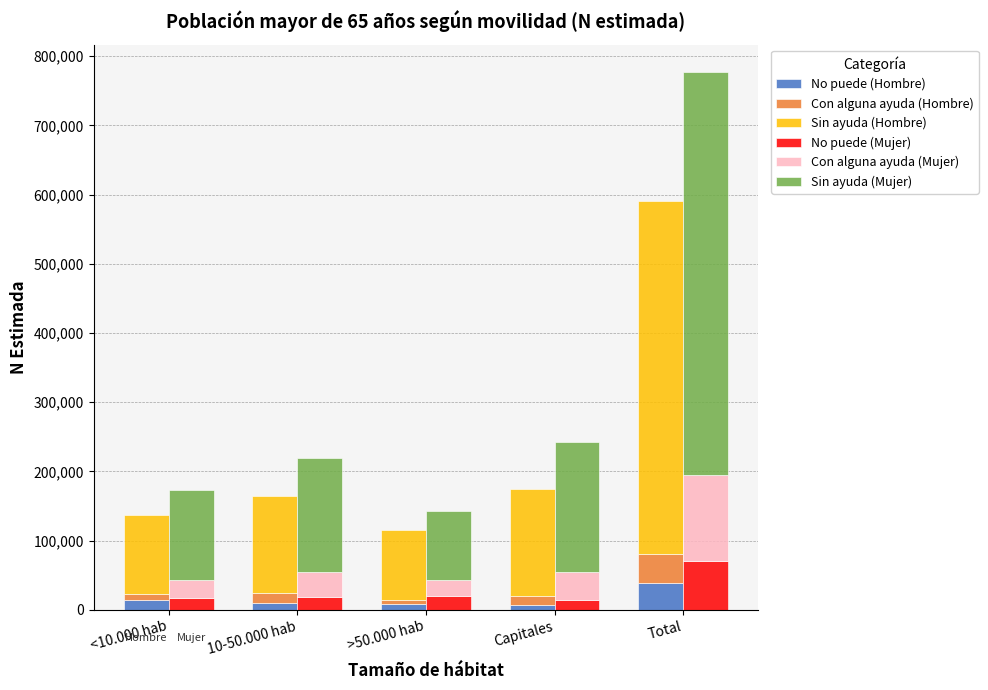

Reading left to right, transcribe all the data shown in this chart.

No puede (Hombre): 13460	10365	8592	6676	39093
Con alguna ayuda (Hombre): 9093	14324	5645	12764	41826
Sin ayuda (Hombre): 114181	140252	100798	155178	510409
No puede (Mujer): 17558	18120	20380	14698	70756
Con alguna ayuda (Mujer): 26007	36336	22557	39634	124534
Sin ayuda (Mujer): 129826	164708	99658	188449	582641